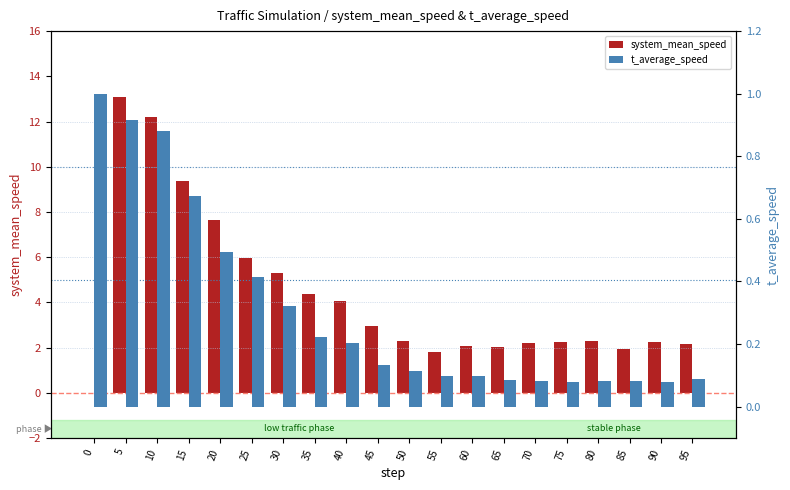

How many groups of bars are there?

20